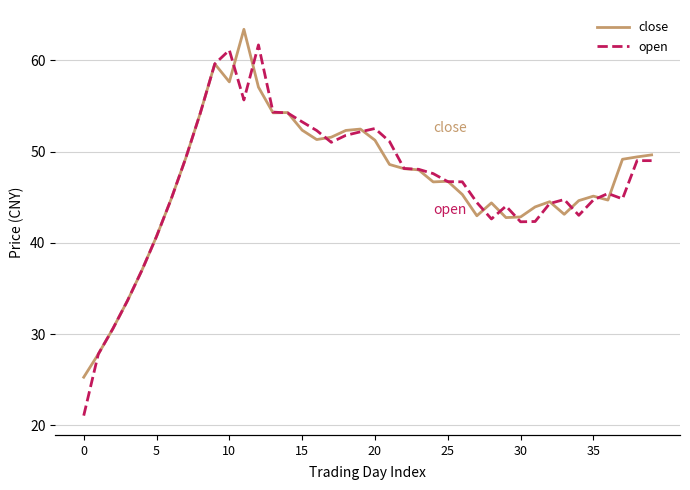

Which series has the widest spread of values?

open